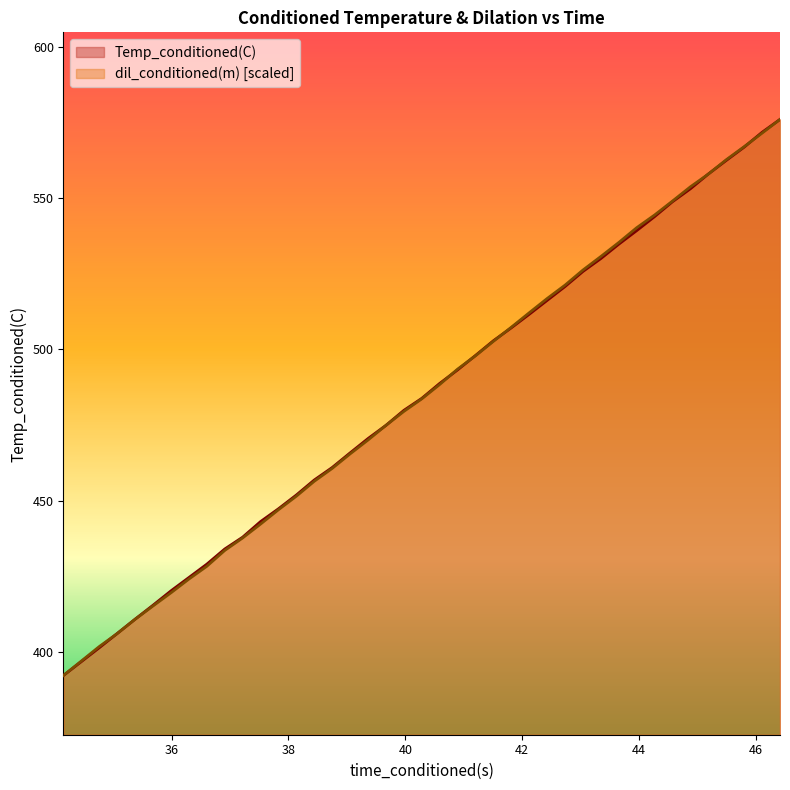

What is the difference between the maximum and minimum values in the Temp_conditioned(C) series?

183.9